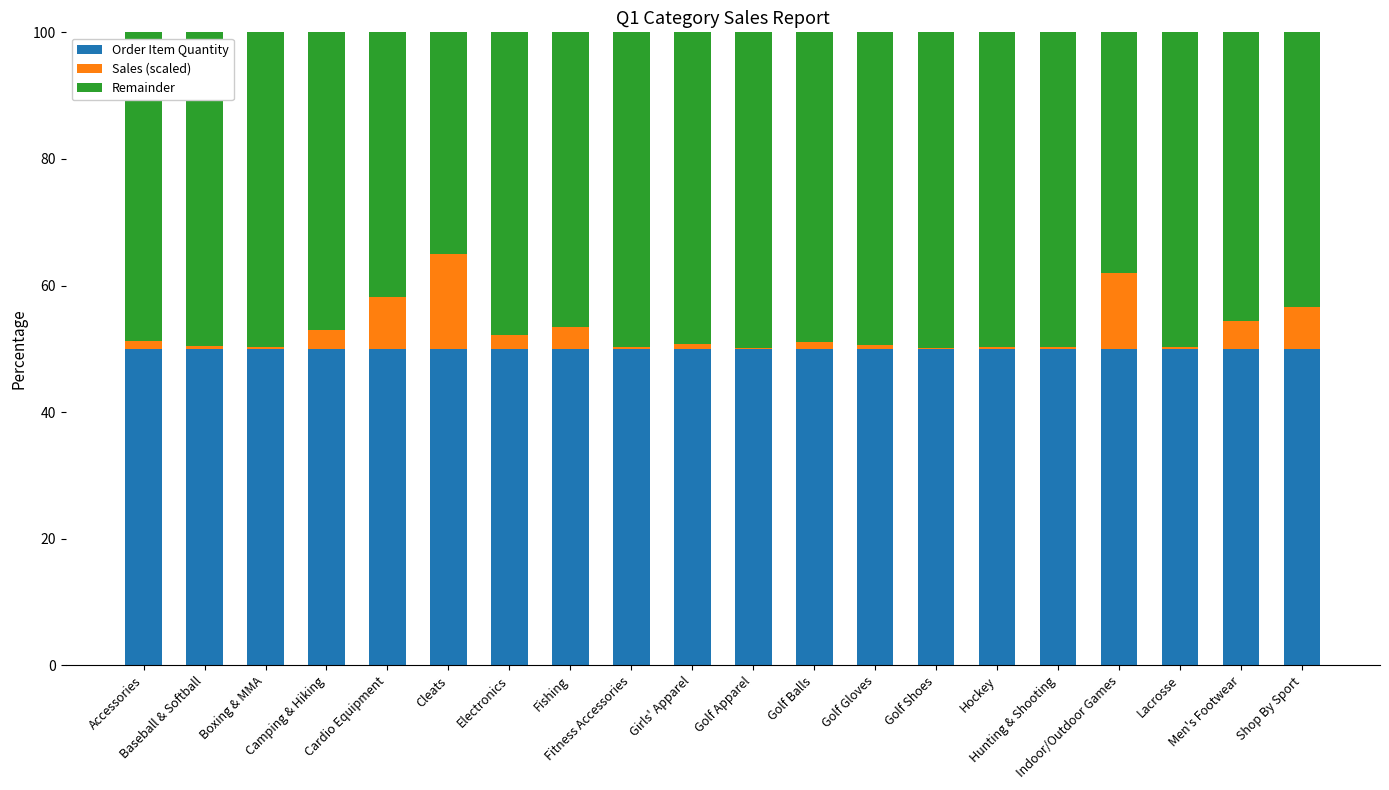

Are the bars horizontal?

No